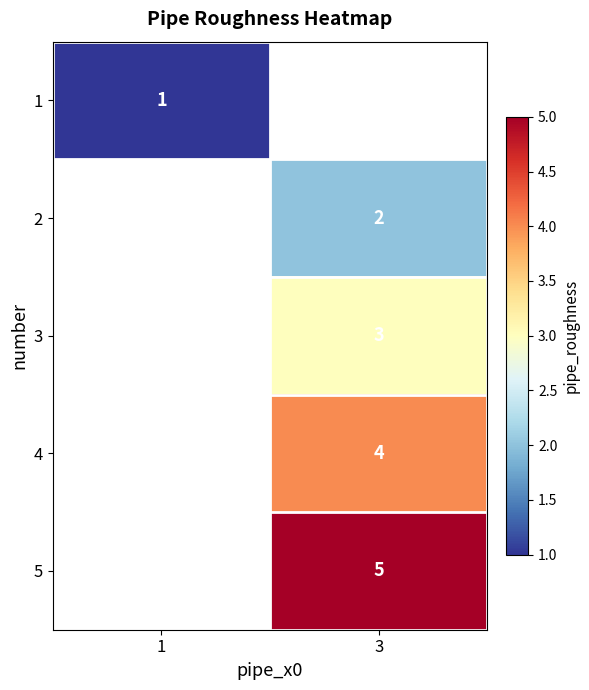

At how many categories does at least one series exceed 4?

1